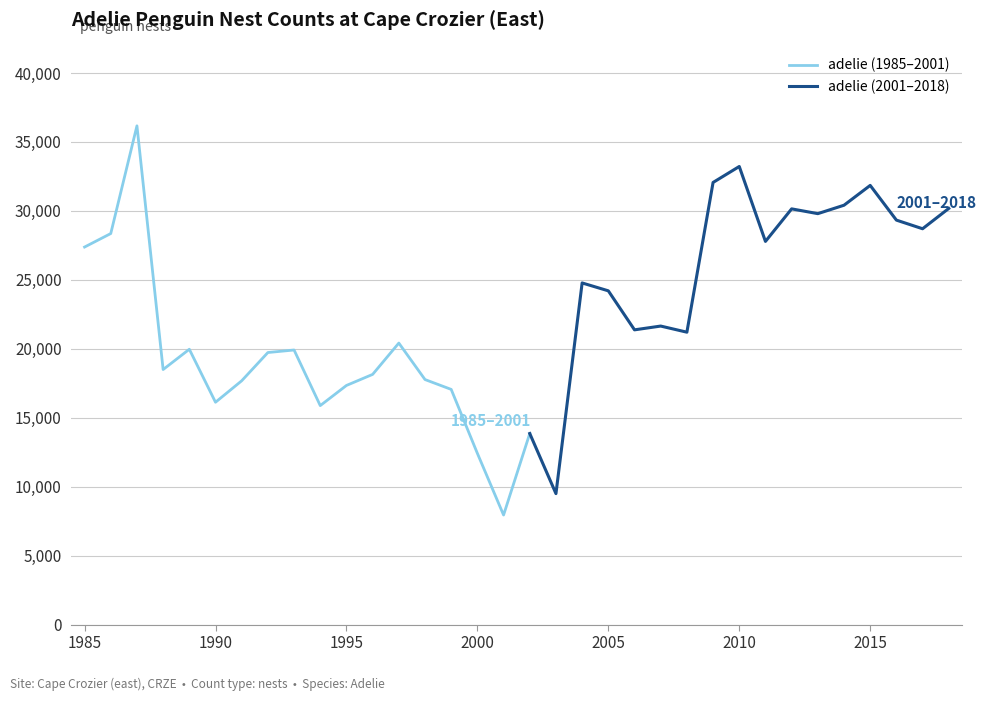

How many data points are above 21374?

16